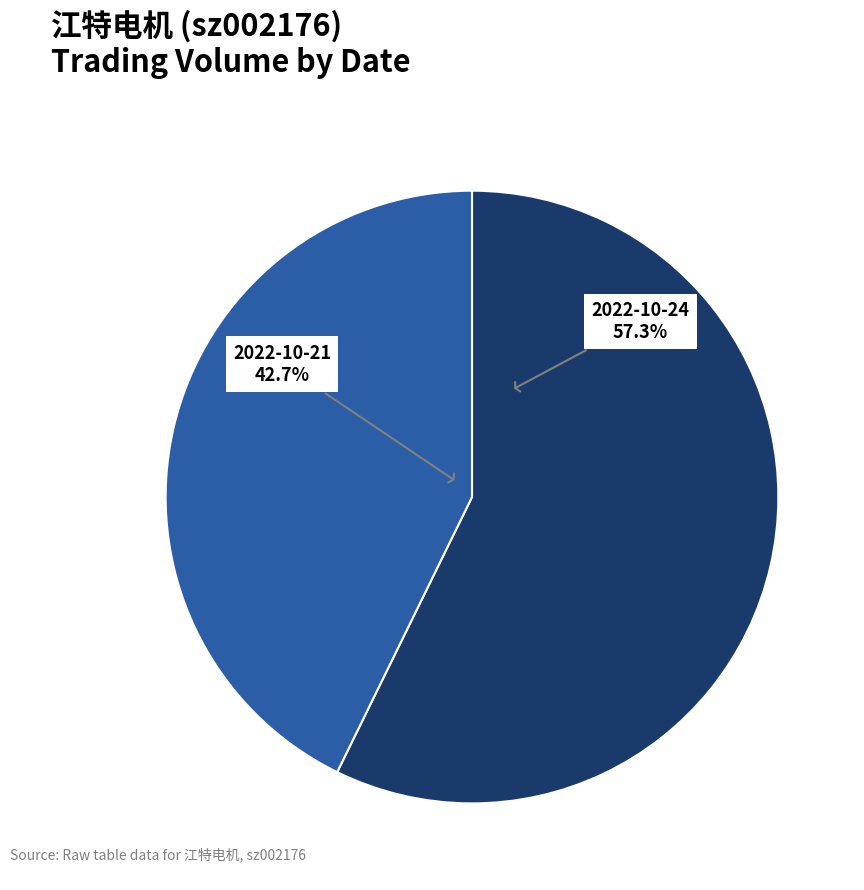

What percentage is NOT represented by 2022-10-21?

57.3%